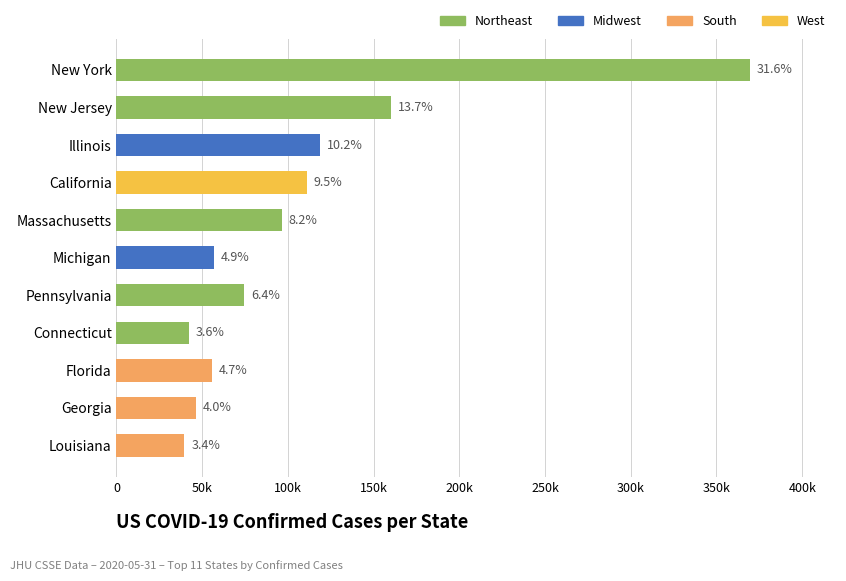

Does the chart contain any negative values?

No